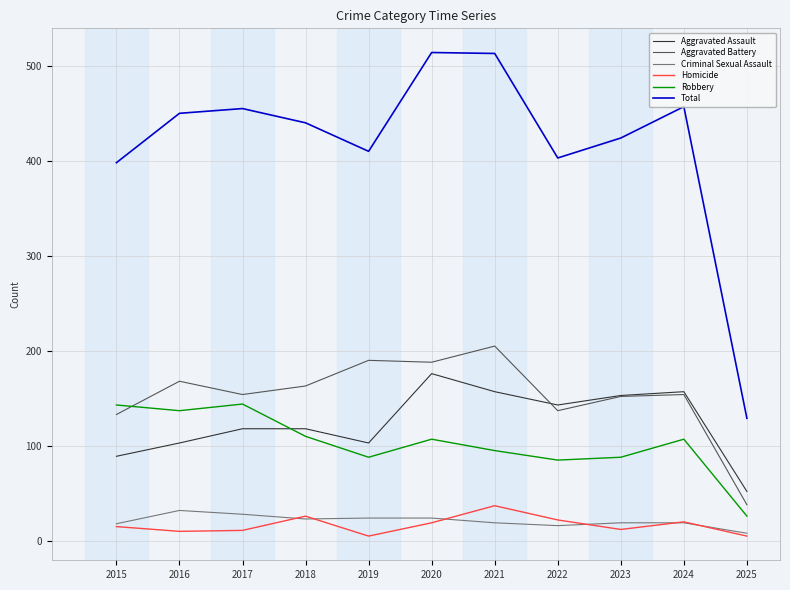

Is the value of Robbery at 2017 greater than the value of Total at 2020?

No